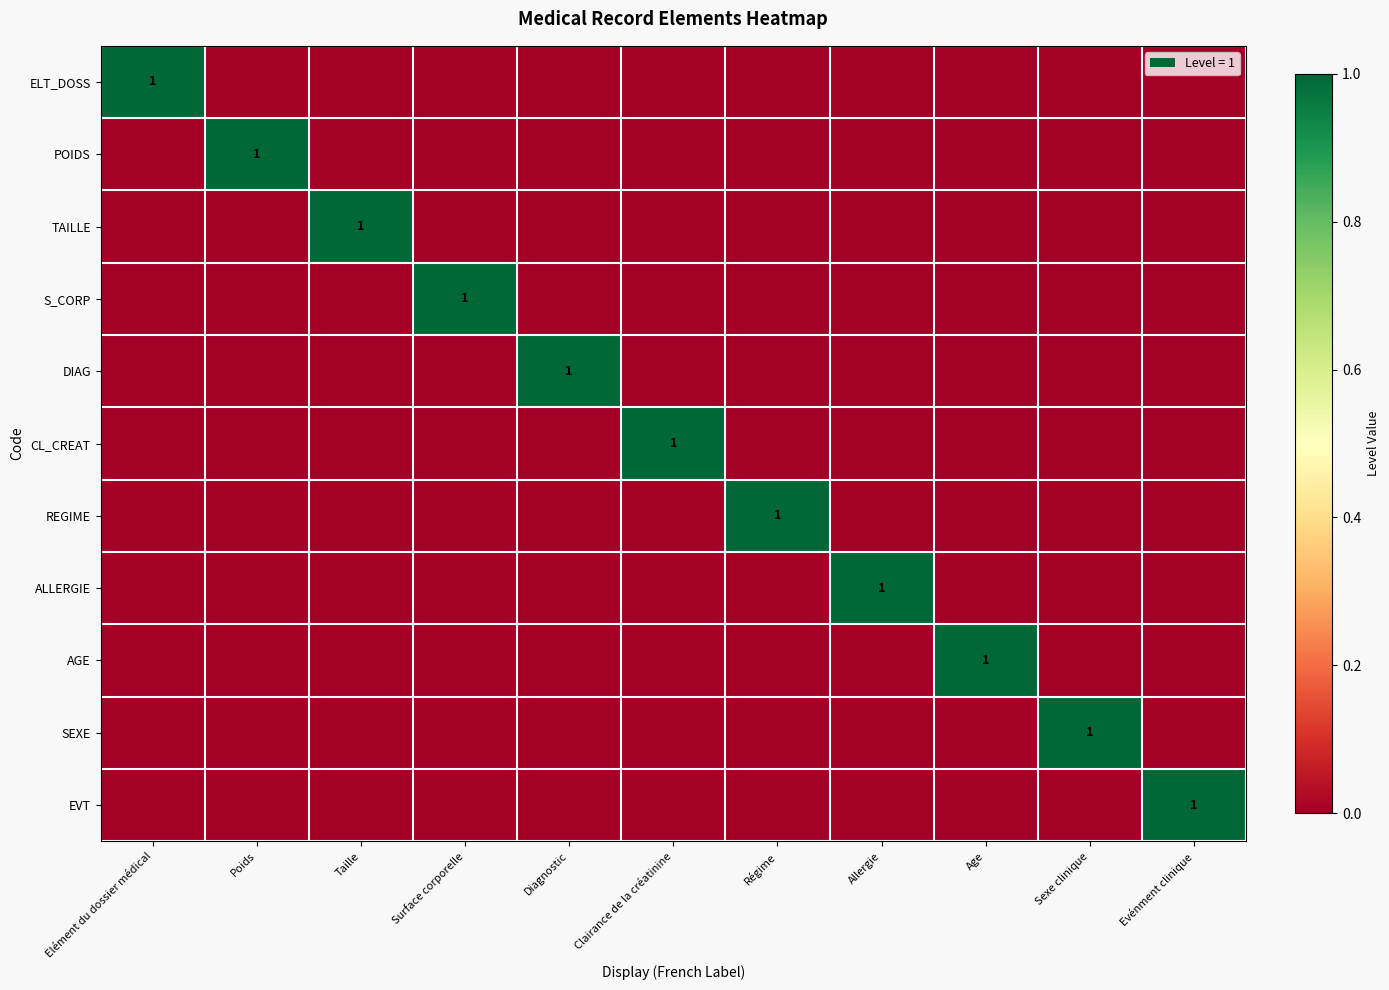

The POIDS series shows 1 at Poids. True or false?

True